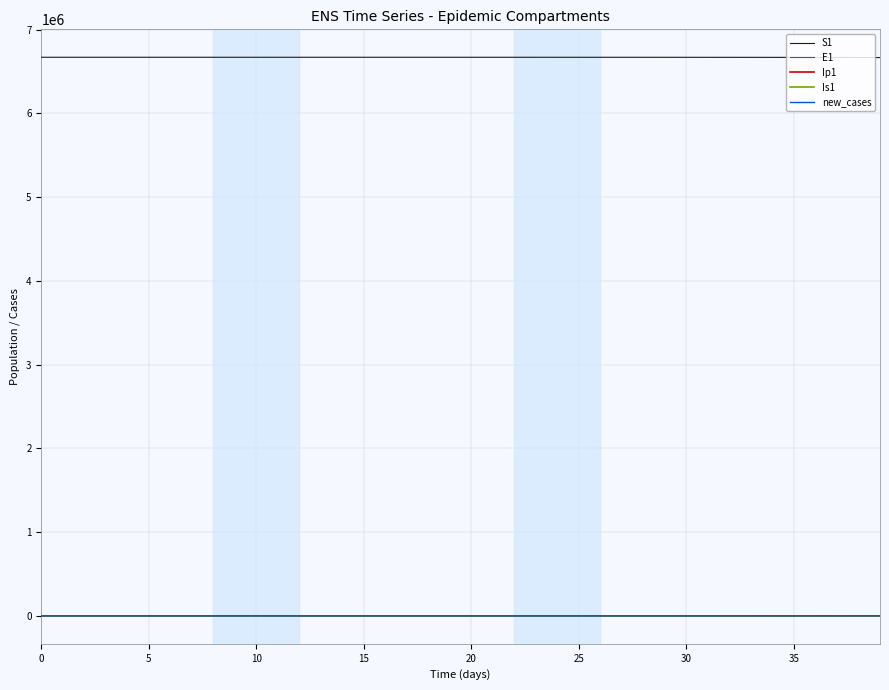

True or false: S1 and Is1 cross at least once.

False